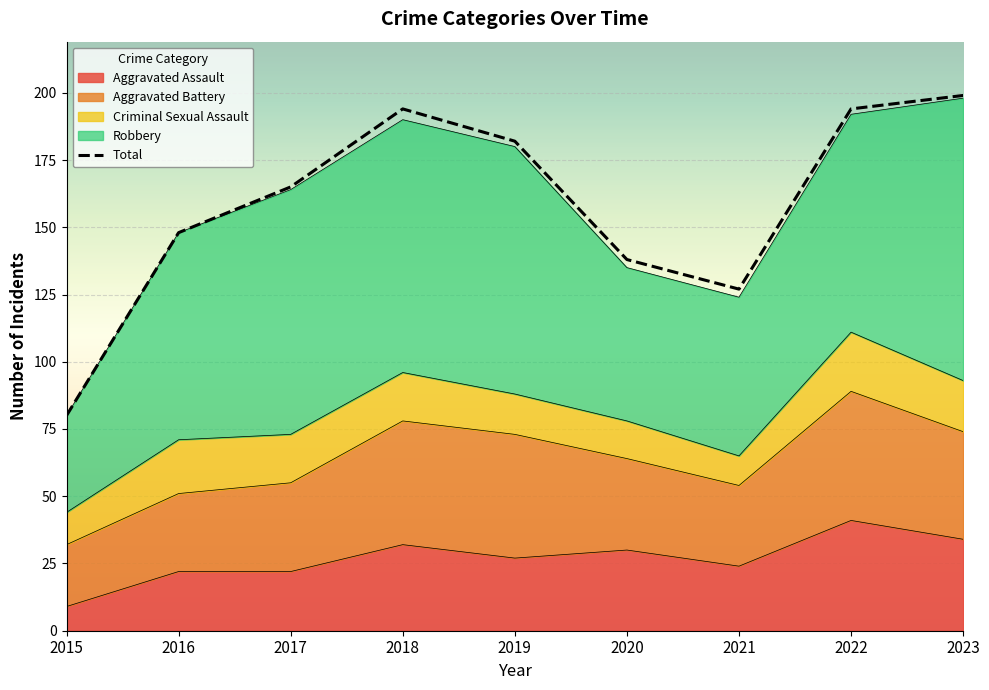

Reading left to right, transcribe all the data shown in this chart.

80	148	165	194	182	138	127	194	199